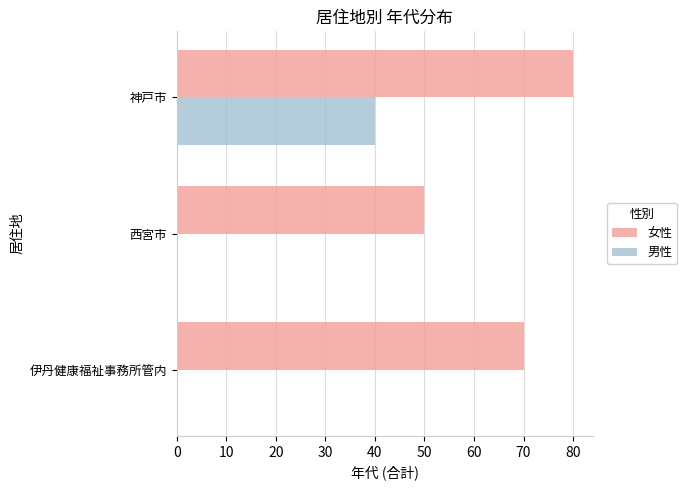

True or false: 男性 has a value of 17 at 伊丹健康福祉事務所管内.

False